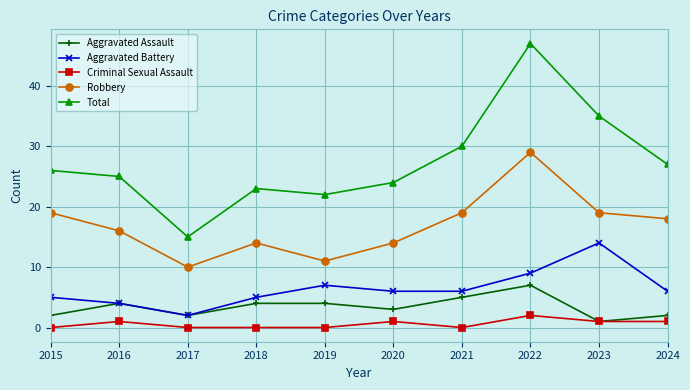

Is the value of Total at 2023 greater than the value of Aggravated Battery at 2024?

Yes